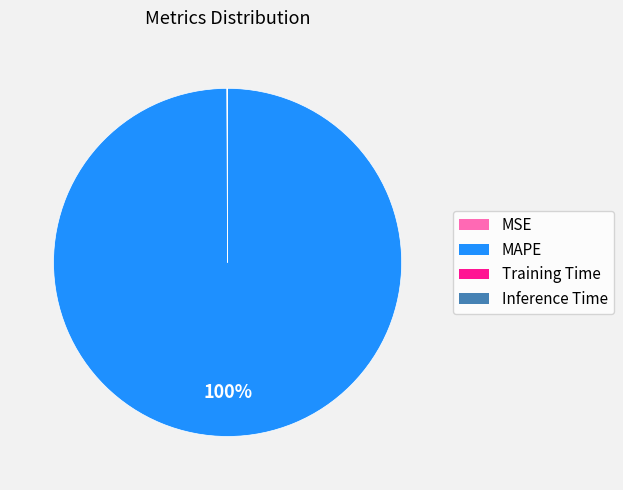

What is the largest slice in the pie chart?

MAPE